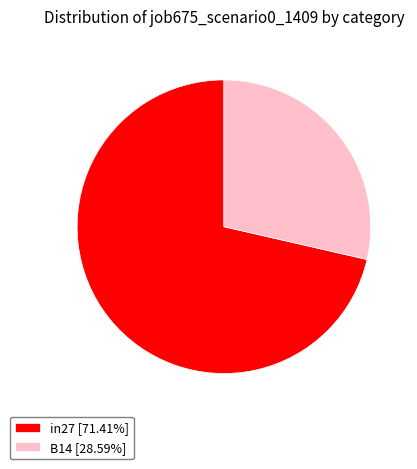

Count the number of slices in the pie.

2